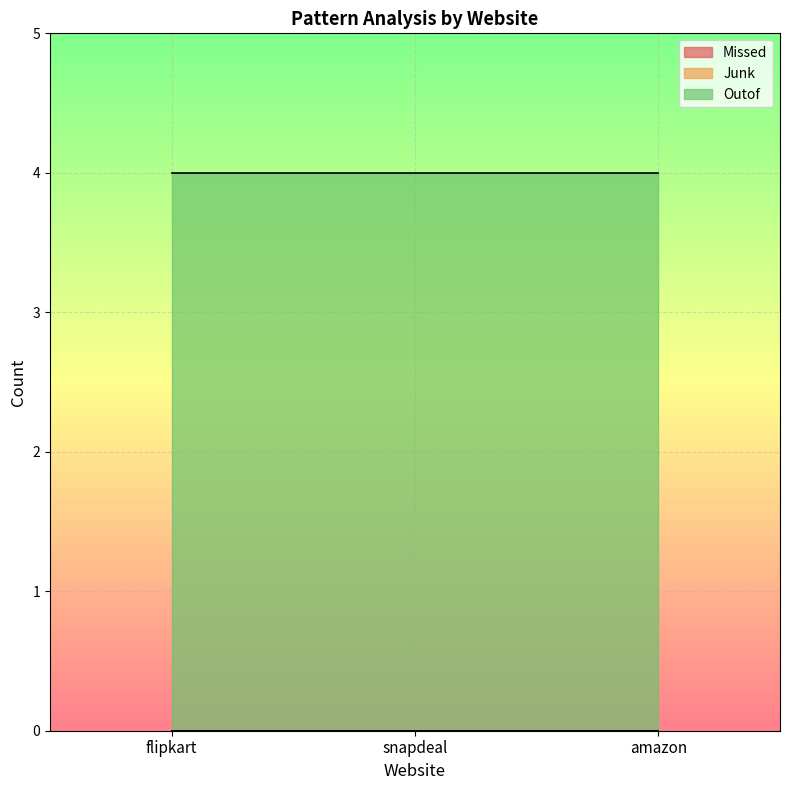

What are all the series names shown in the legend?

Missed, Junk, Outof